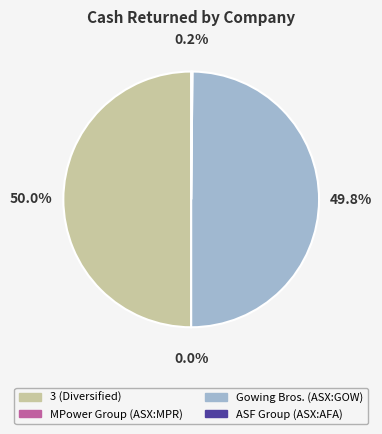

To the nearest percent, what portion does Gowing Bros. Limited (ASX:GOW) represent?

50%